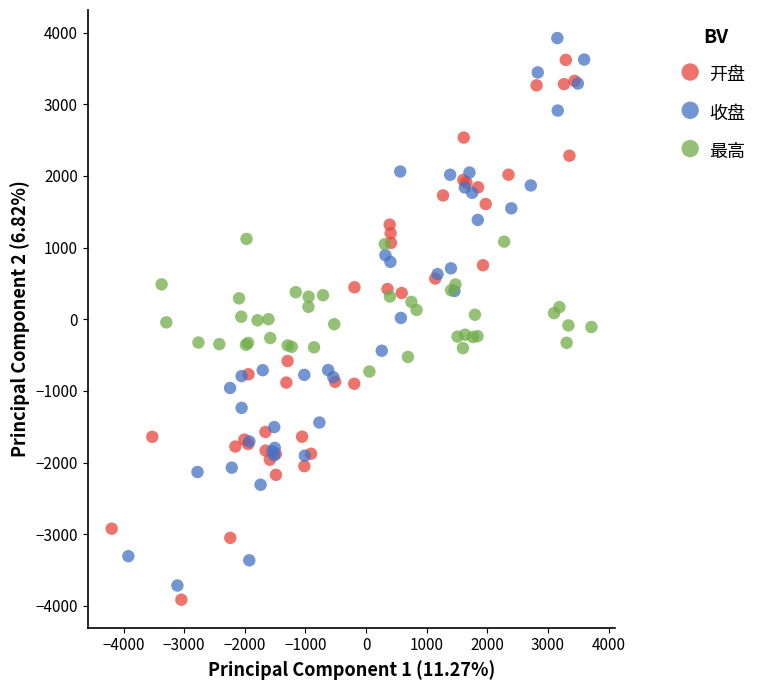

Which series has the widest spread of Y values?

收盘